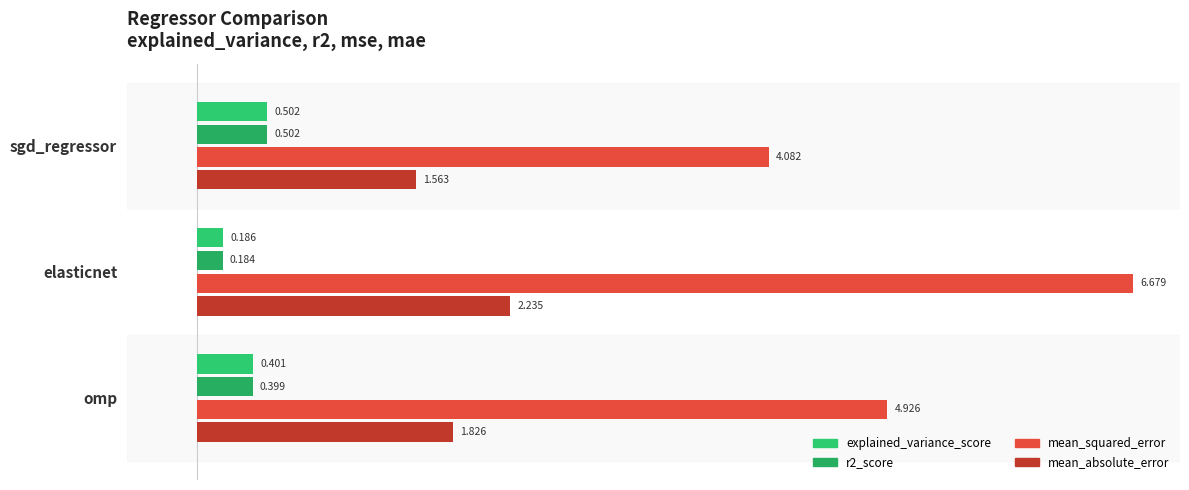

What are all the series names shown in the legend?

explained_variance_score, r2_score, mean_squared_error, mean_absolute_error